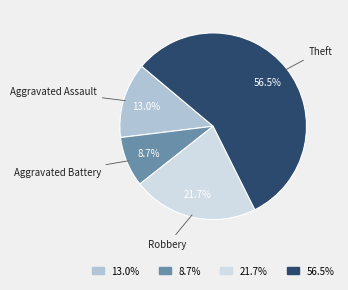

How many slices are in this pie chart?

4